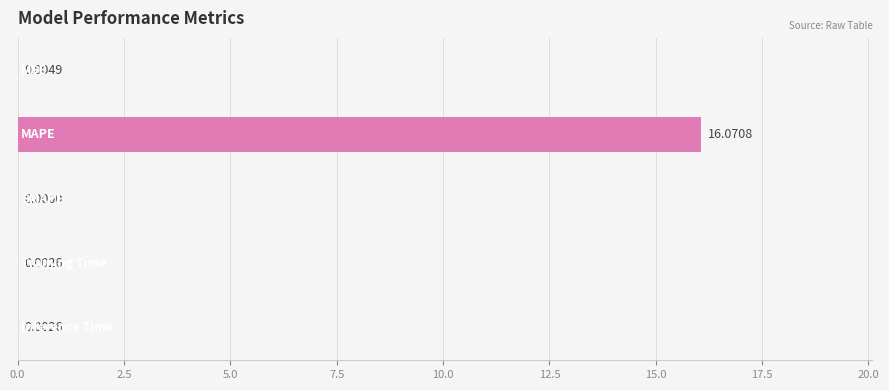

What is the sum of all values?

16.1